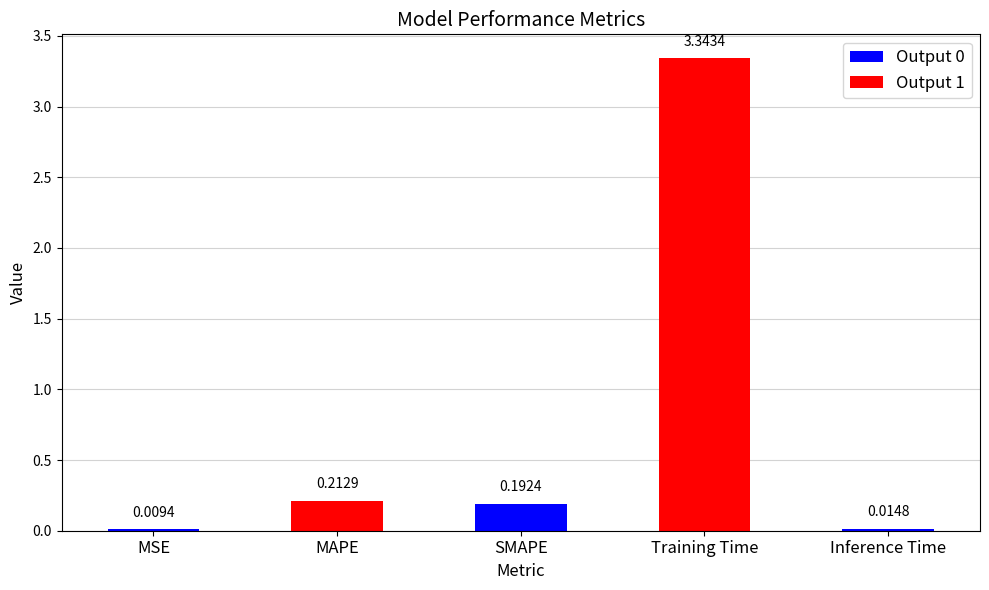

Are the bars horizontal?

No